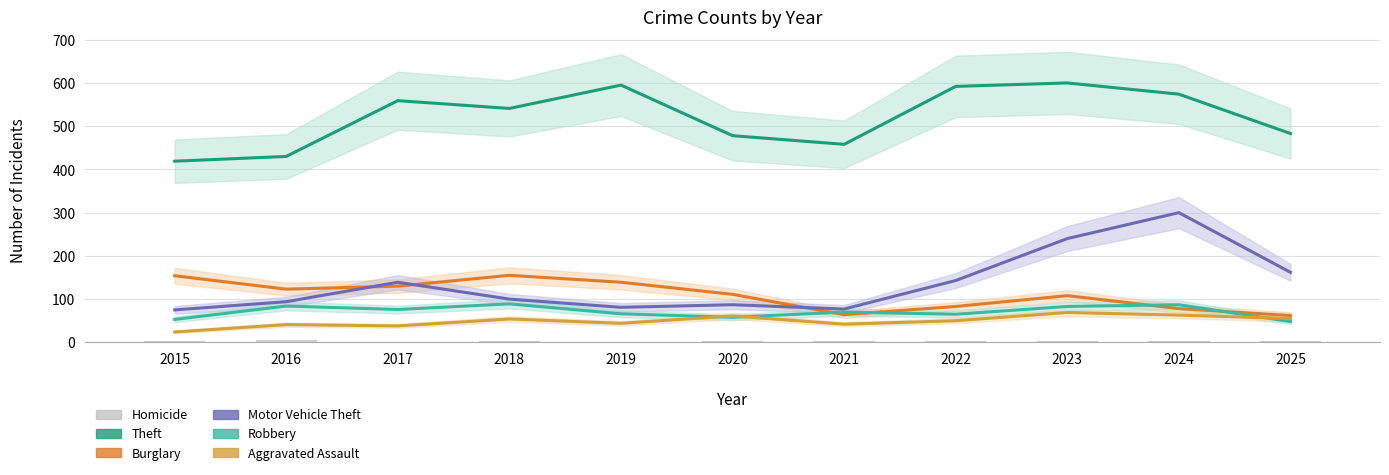

What is the average value of the Homicide series?

3